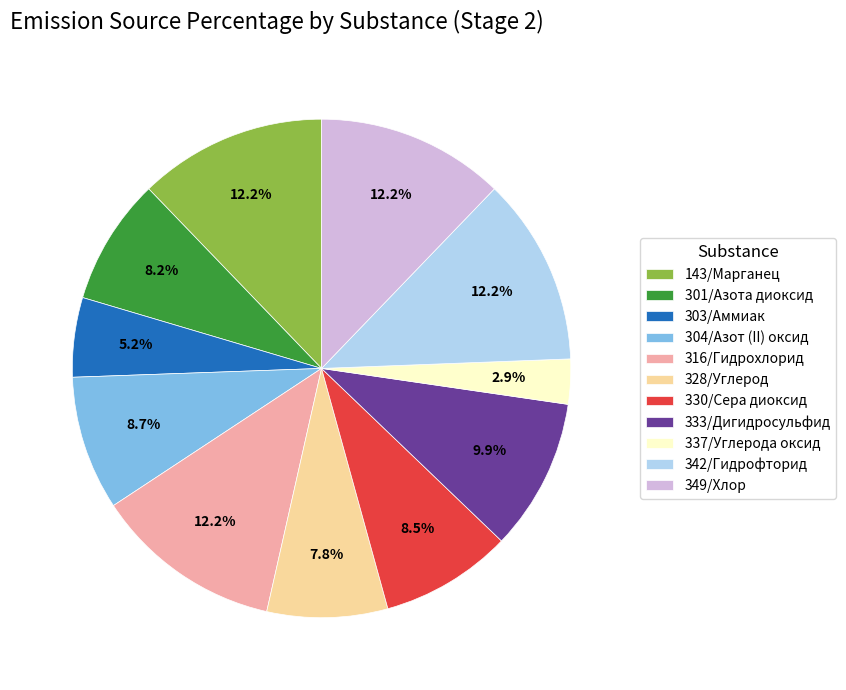

Is 301/Азота диоксид the majority of the pie?

No